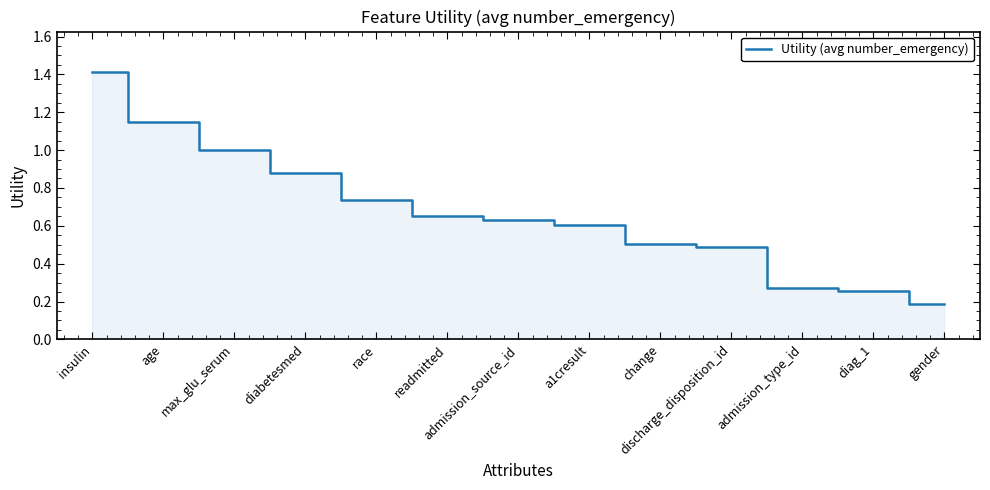

What is the approximate value at max_glu_serum?

1.0